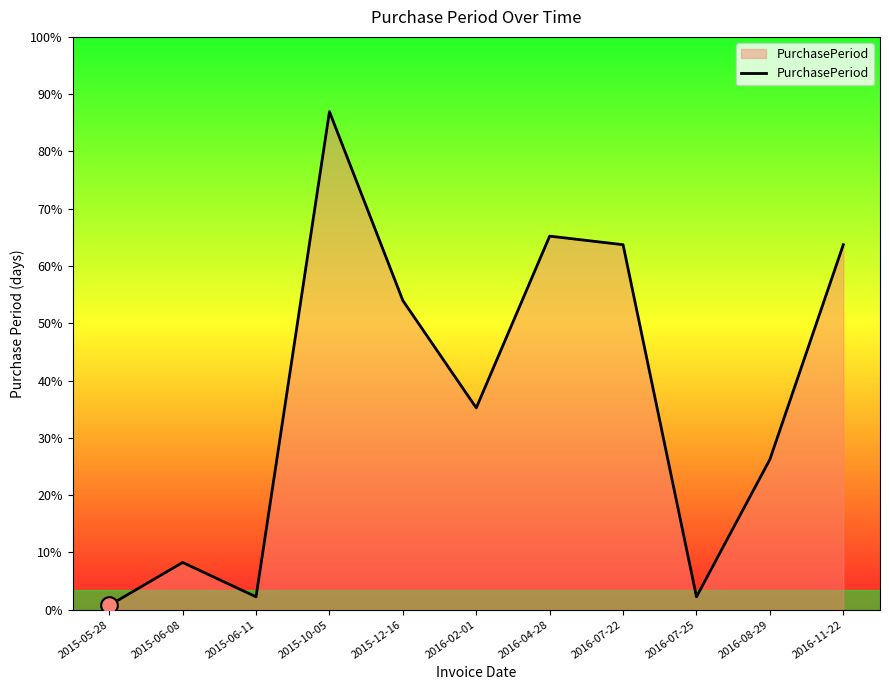

Which label corresponds to the largest value in the chart?

2015-10-05